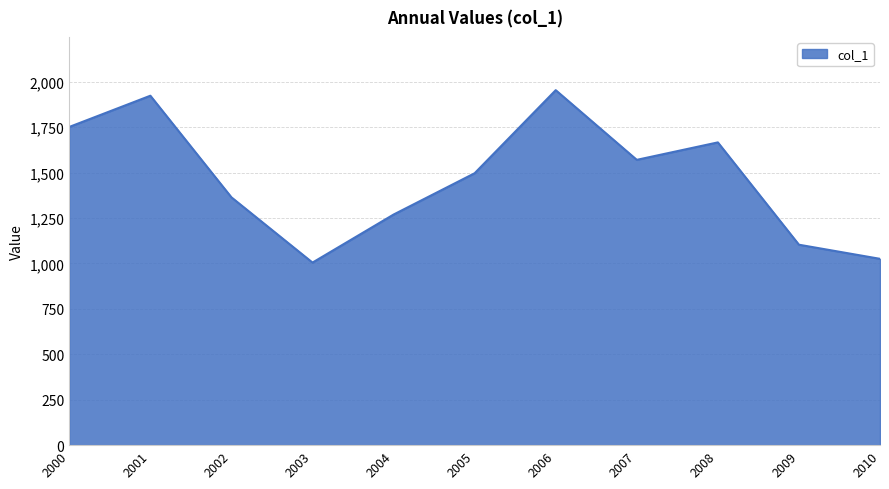

What is the change in value from 2007 to 2008?

+96.0